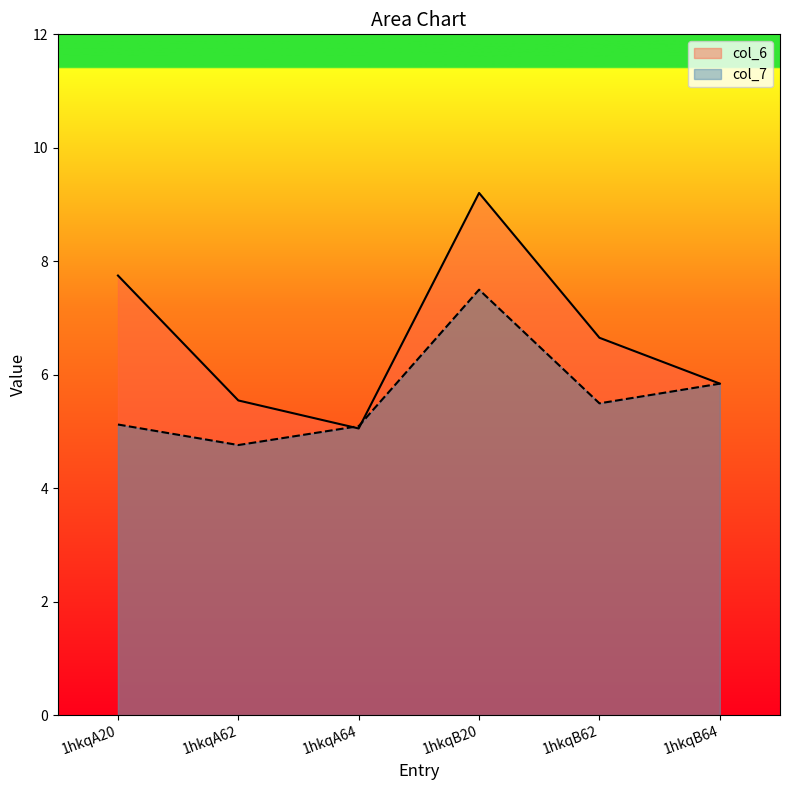

What are all the series names shown in the legend?

col_6, col_7